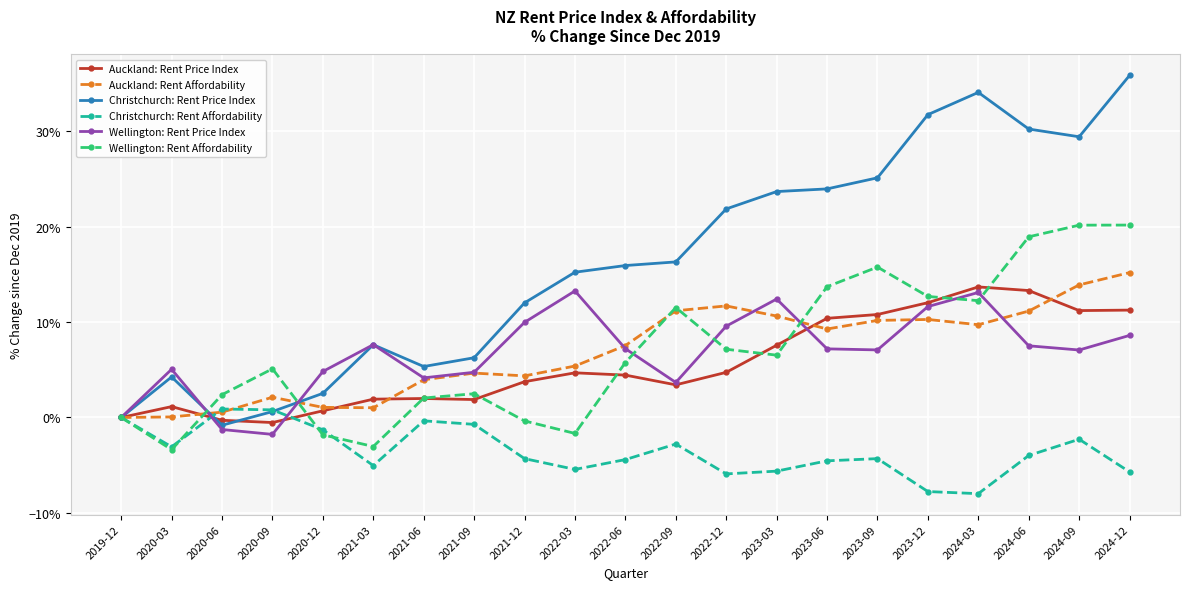

Reading left to right, transcribe all the data shown in this chart.

Auckland: Rent Price Index: 0.0	0.0	-0.0	-0.0	0.0	0.0	0.0	0.0	0.0	0.0	0.0	0.0	0.0	0.1	0.1	0.1	0.1	0.1	0.1	0.1	0.1
Auckland: Rent Affordability: 0.0	0.0	0.0	0.0	0.0	0.0	0.0	0.0	0.0	0.1	0.1	0.1	0.1	0.1	0.1	0.1	0.1	0.1	0.1	0.1	0.2
Christchurch: Rent Price Index: 0.0	0.0	-0.0	0.0	0.0	0.1	0.1	0.1	0.1	0.2	0.2	0.2	0.2	0.2	0.2	0.3	0.3	0.3	0.3	0.3	0.4
Christchurch: Rent Affordability: 0.0	-0.0	0.0	0.0	-0.0	-0.1	-0.0	-0.0	-0.0	-0.1	-0.0	-0.0	-0.1	-0.1	-0.0	-0.0	-0.1	-0.1	-0.0	-0.0	-0.1
Wellington: Rent Price Index: 0.0	0.1	-0.0	-0.0	0.0	0.1	0.0	0.0	0.1	0.1	0.1	0.0	0.1	0.1	0.1	0.1	0.1	0.1	0.1	0.1	0.1
Wellington: Rent Affordability: 0.0	-0.0	0.0	0.1	-0.0	-0.0	0.0	0.0	-0.0	-0.0	0.1	0.1	0.1	0.1	0.1	0.2	0.1	0.1	0.2	0.2	0.2